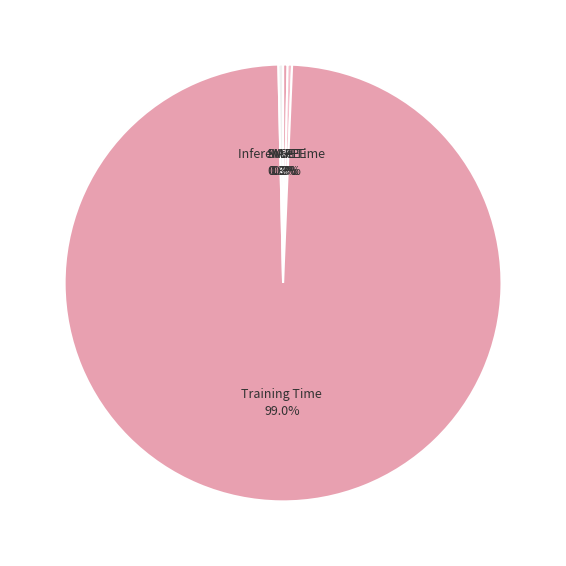

What is the largest slice in the pie chart?

Training Time